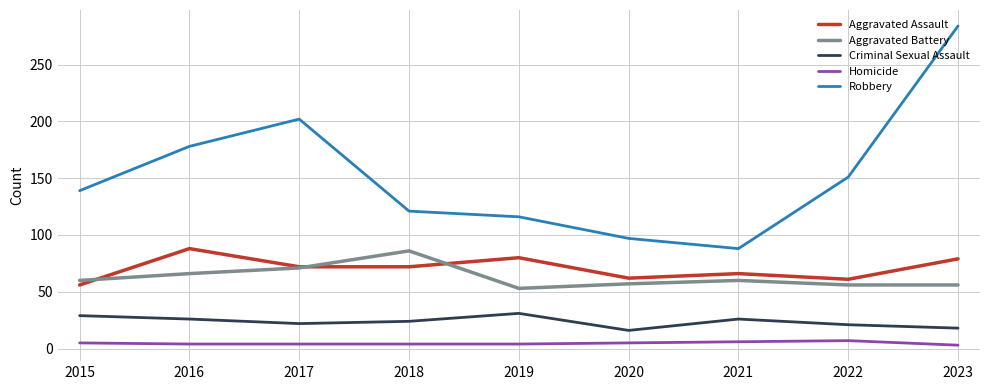

What is the highest value of the Robbery series?

284